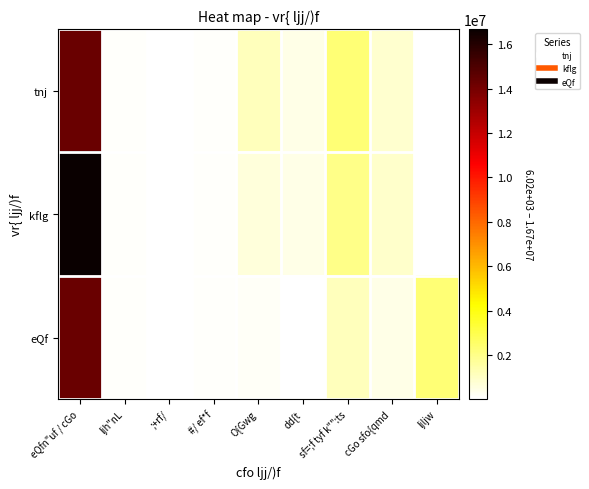

Which label corresponds to the largest value in the chart?

eQfn"uf / cGo